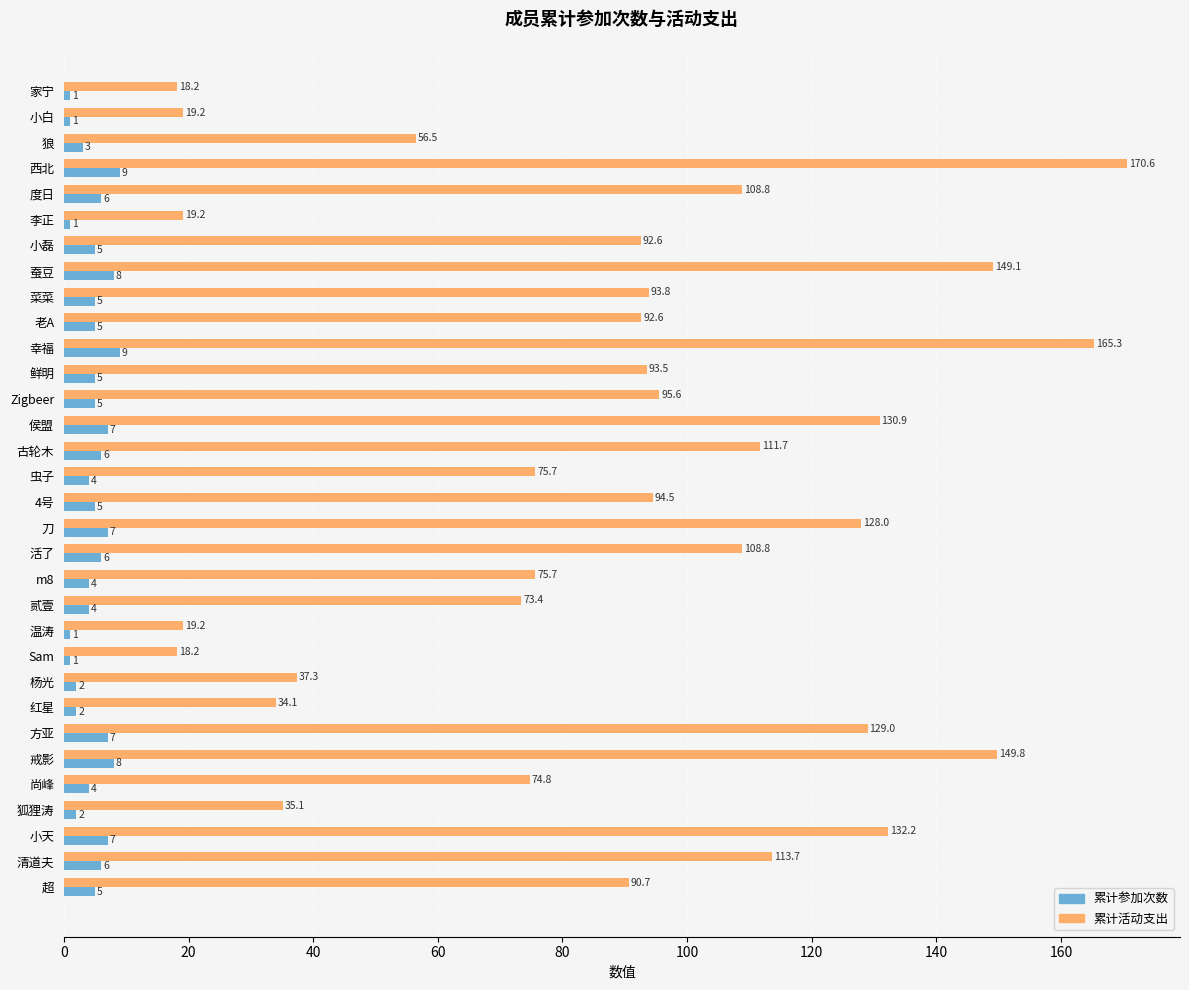

What is the difference between the second highest and second lowest values in the 累计参加次数 series?

8.0